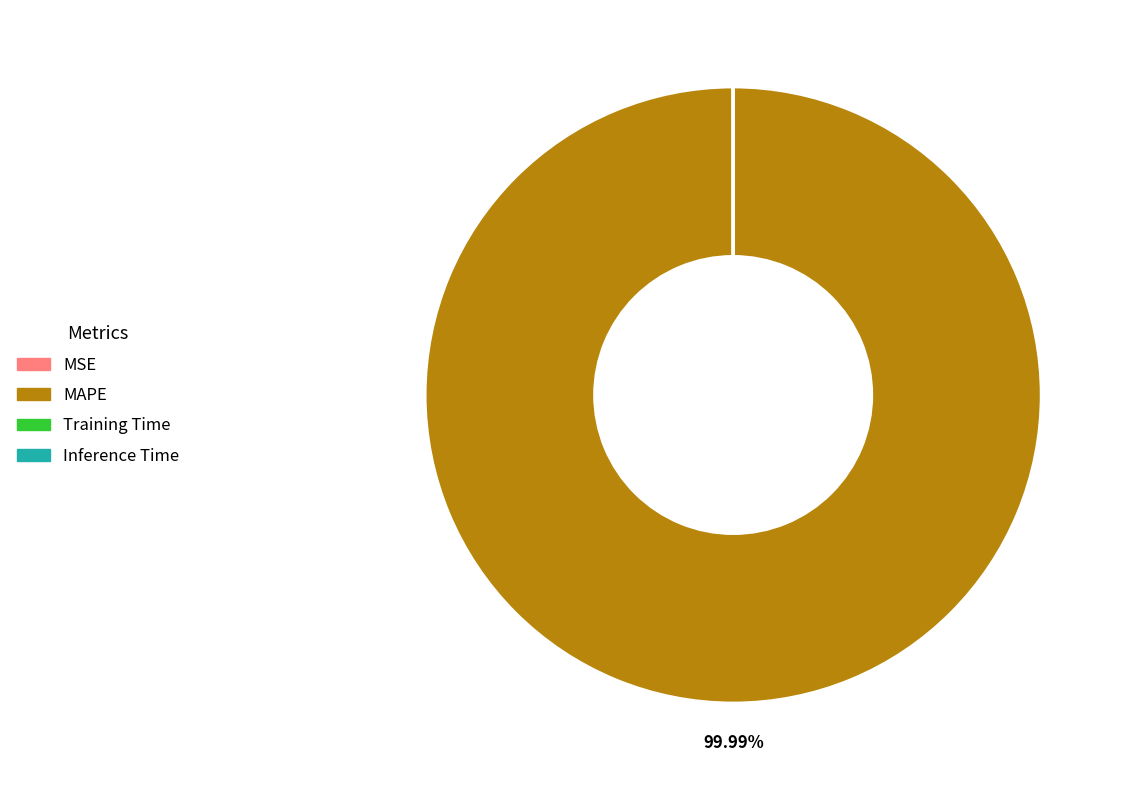

What is the largest slice in the pie chart?

MAPE